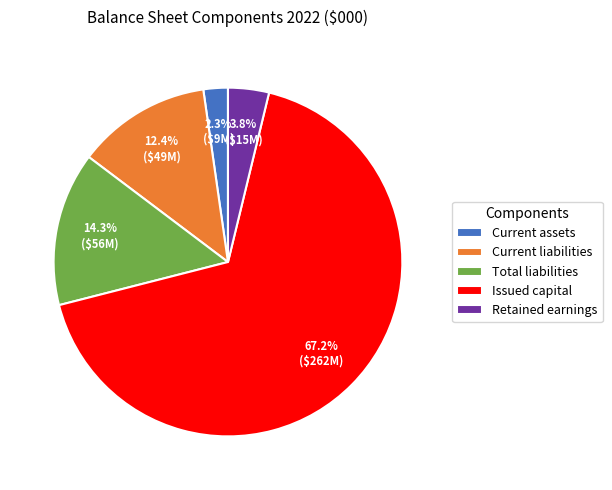

Is the sum of Current liabilities and Issued capital greater than half?

Yes